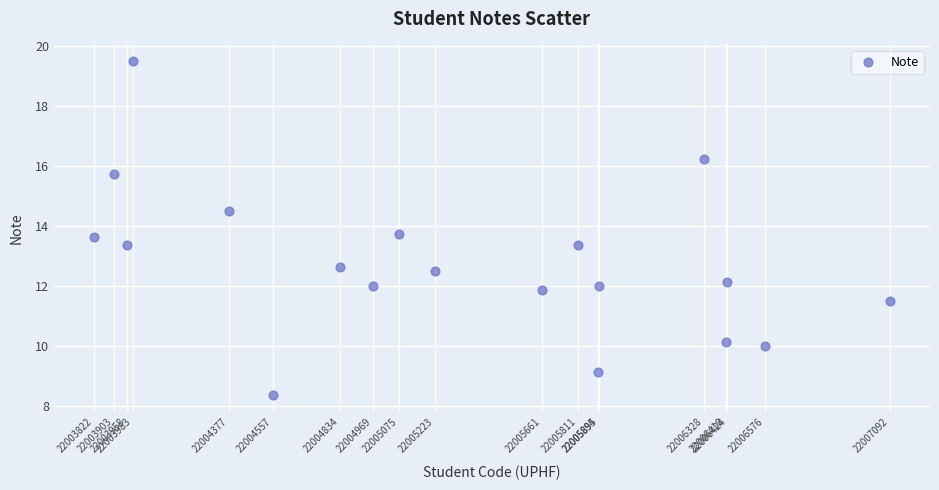

What is the range of Y values (max minus min)?

11.1